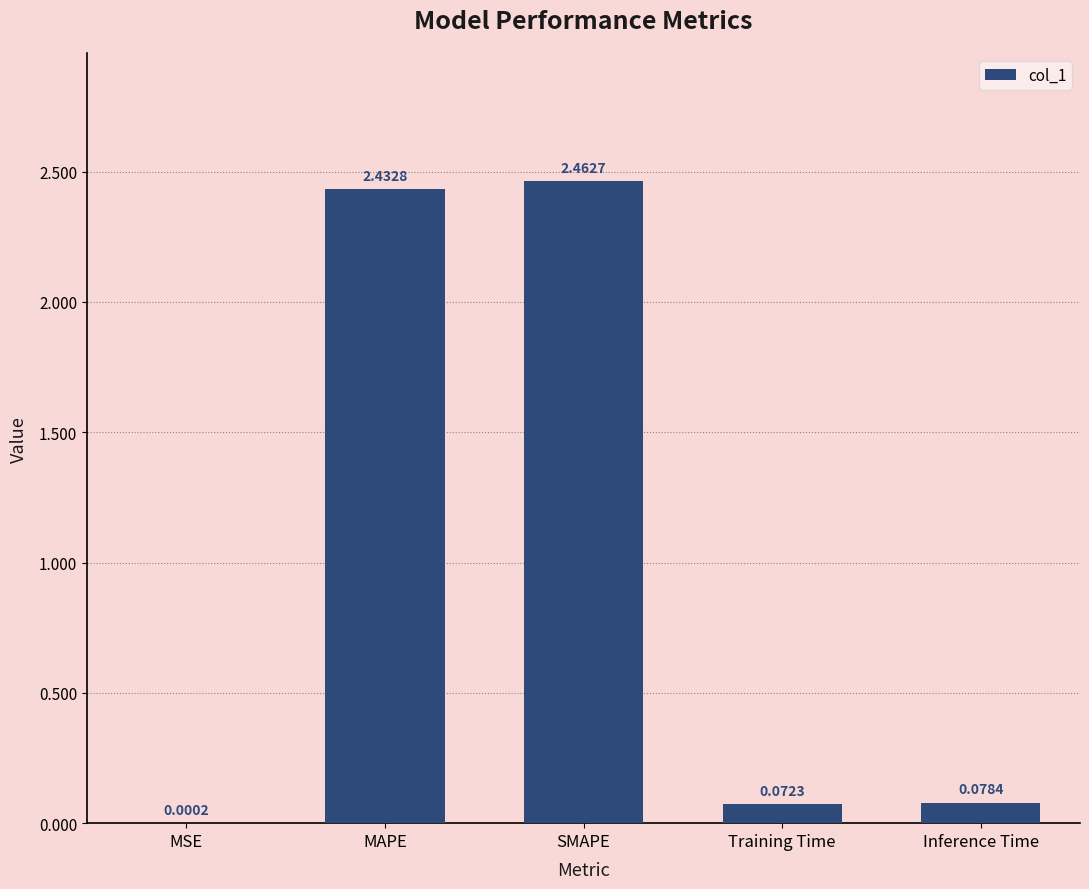

What is the change in value from SMAPE to Training Time?

-2.4